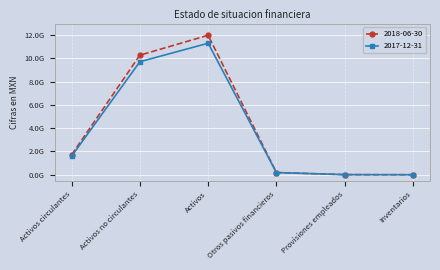

How many times do 2017-12-31 and 2018-06-30 cross each other?

1